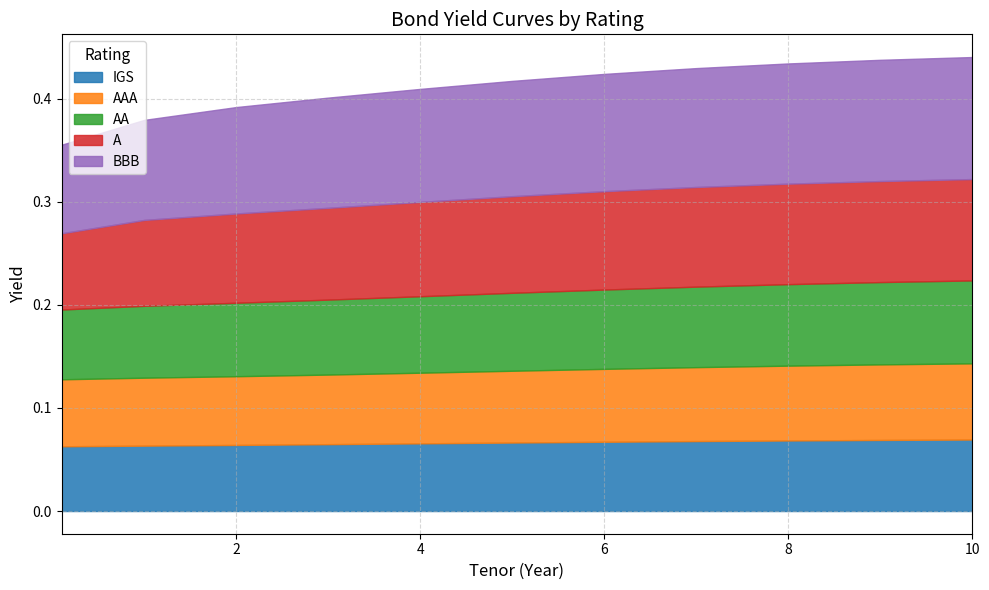

Does the chart have visible grid lines?

Yes